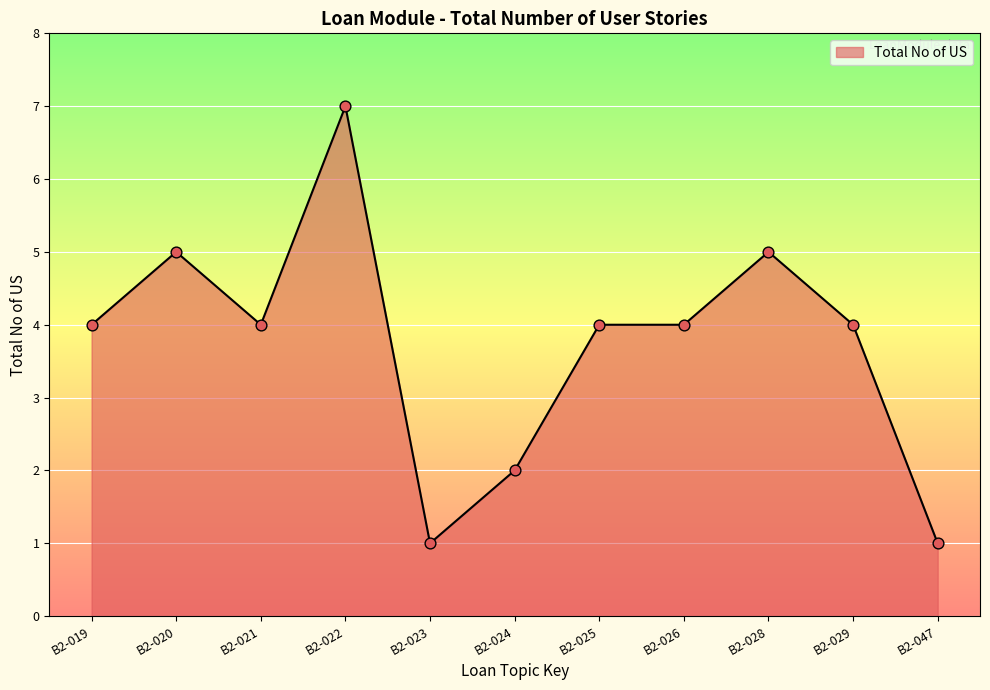

Between B2-026 and B2-023, which is larger?

B2-026